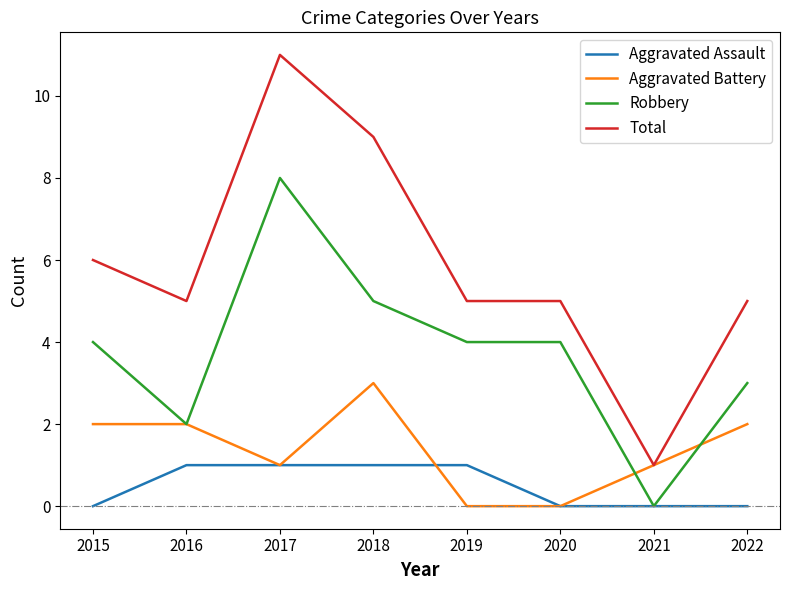

What value does the Total series have at 2015?

6